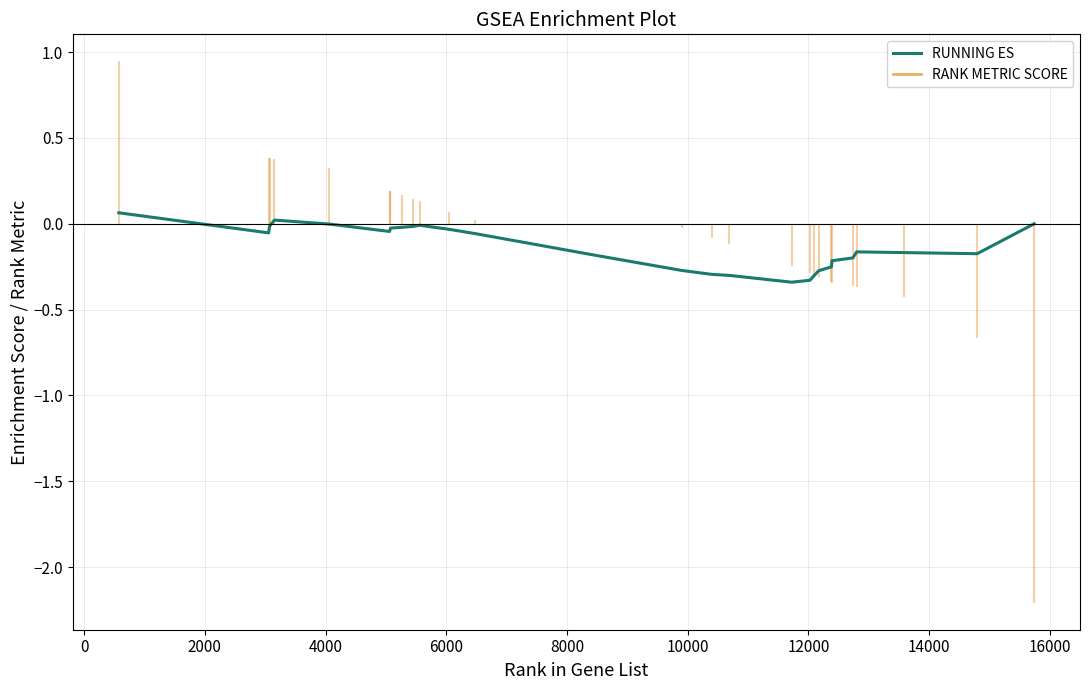

How many positive values are there?

3